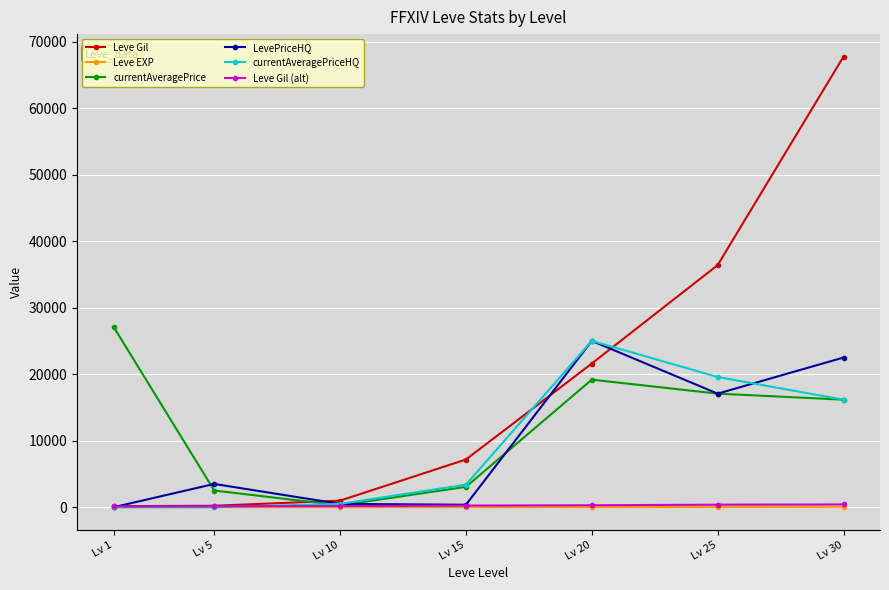

The value of currentAveragePriceHQ at Lv 20 is 44249. True or false?

False